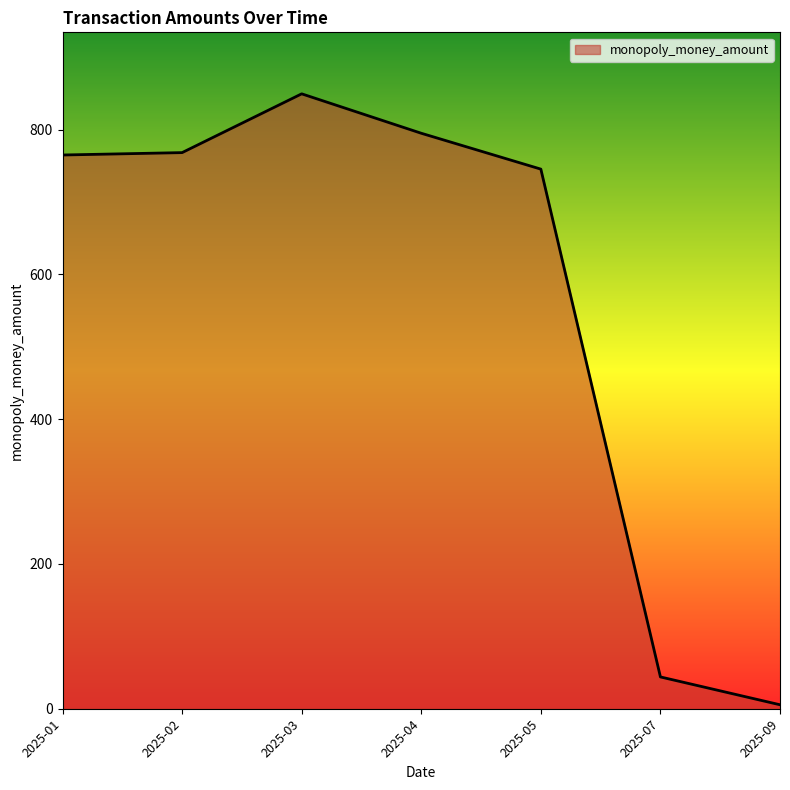

What is the average value?

567.5